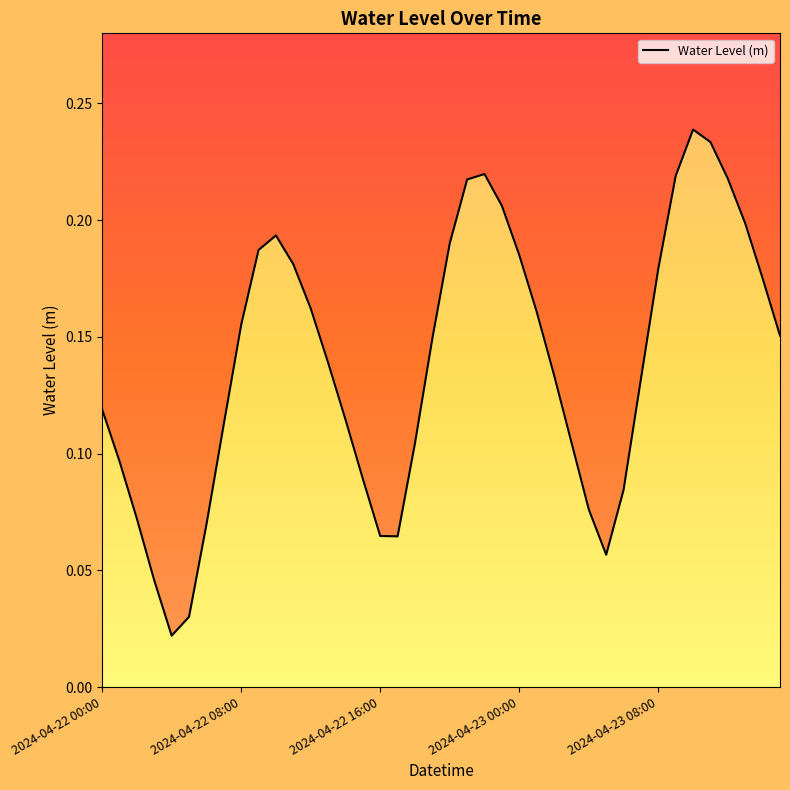

Which has a higher value, 2024-04-22 19:00 or 2024-04-22 20:00?

2024-04-22 20:00